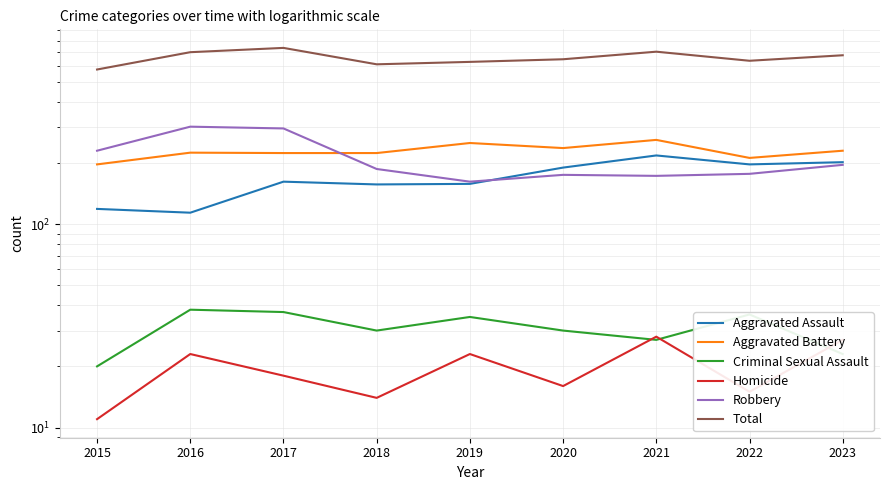

How many lines are shown in the chart?

6